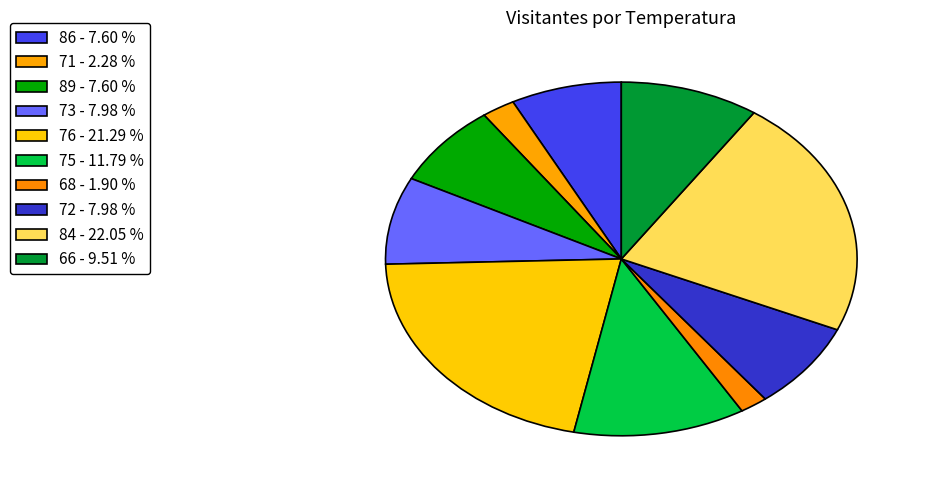

How many segments does this pie chart have?

10